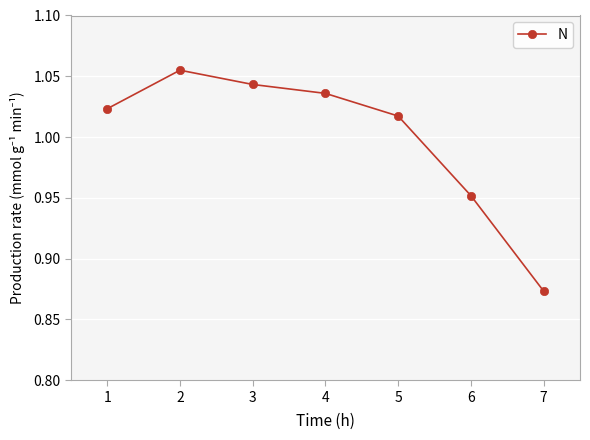

What is the sum of all values?

7.0